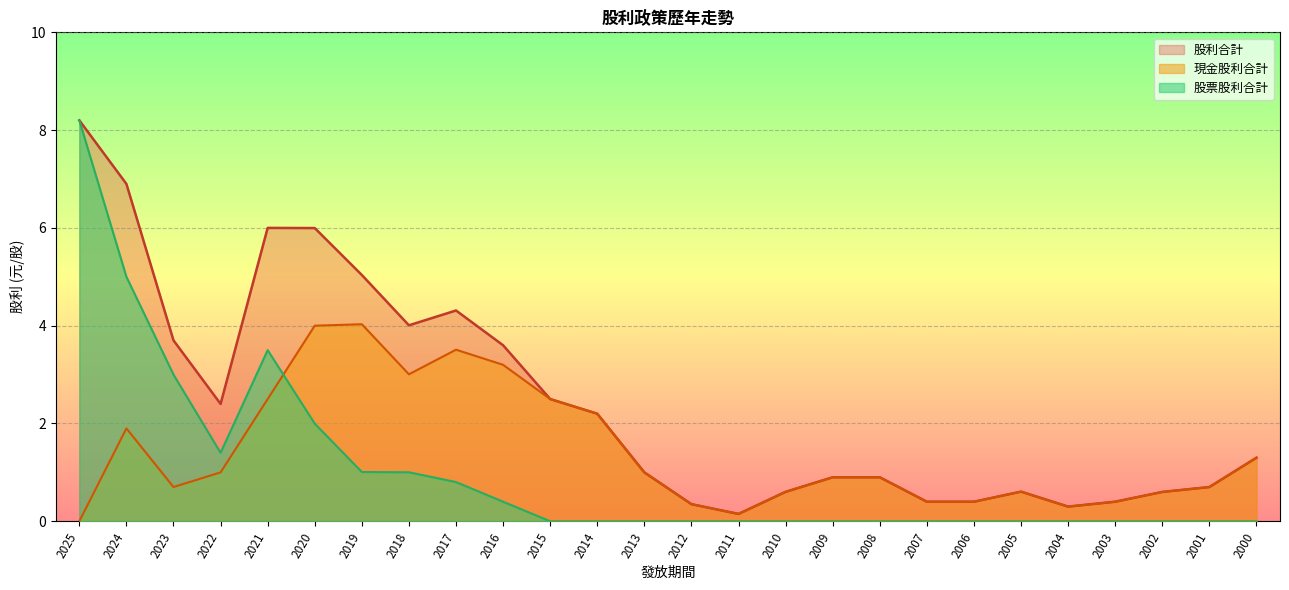

What is the total value across all series at 2023?

7.4